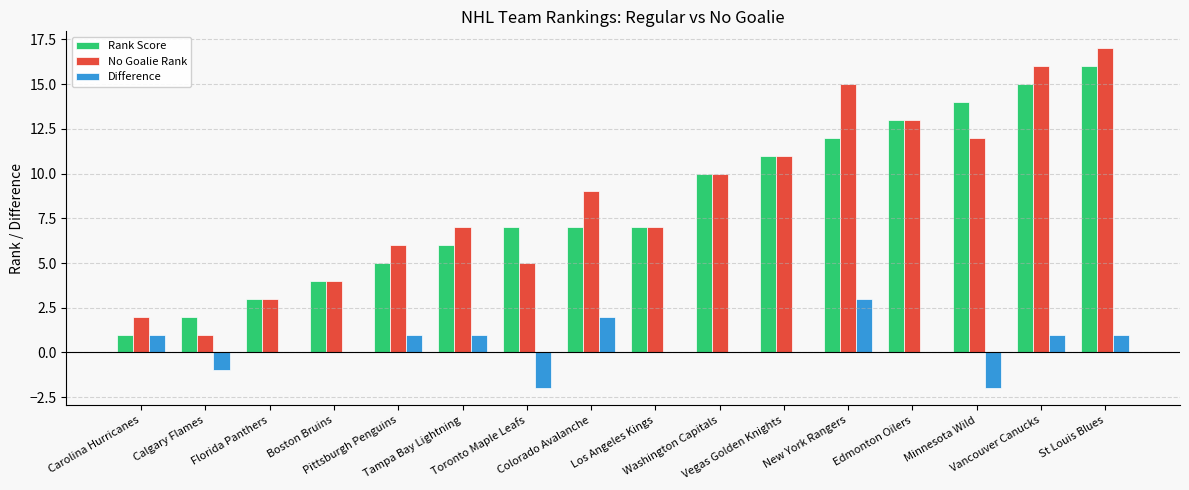

How many series are shown in this chart?

3